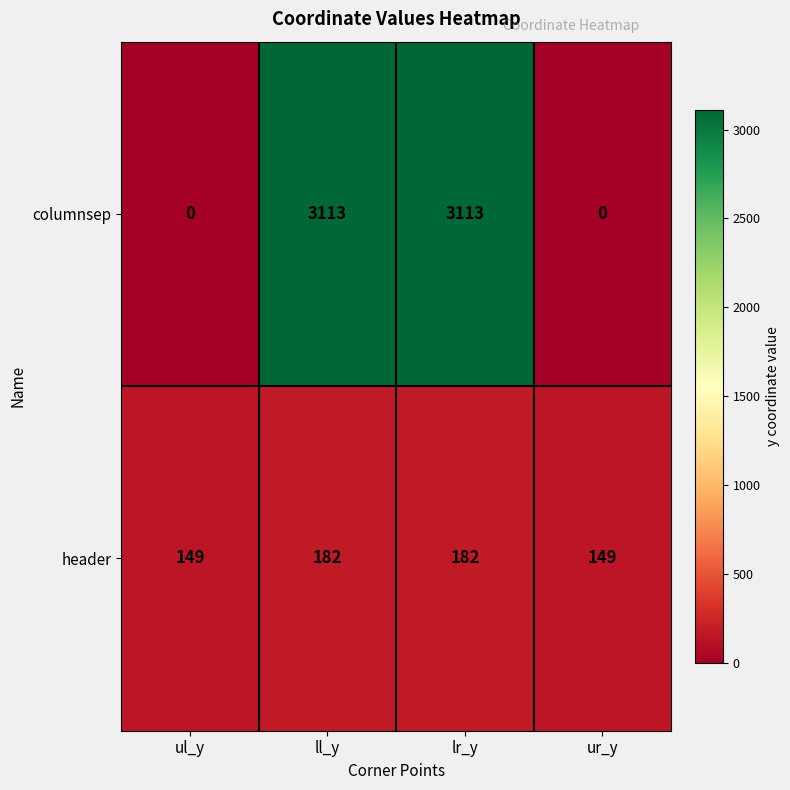

What is the greatest value displayed?

3113